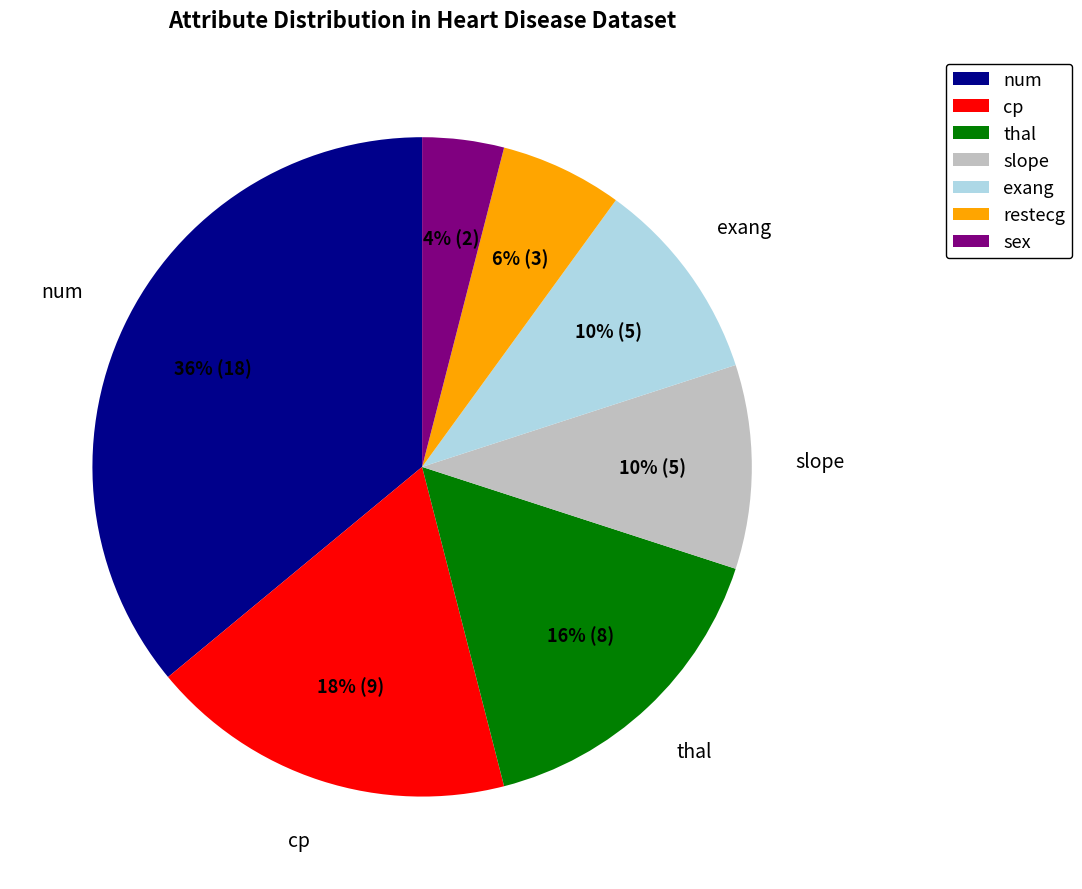

To the nearest percent, what is the difference between the largest and smallest slice percentages?

32%